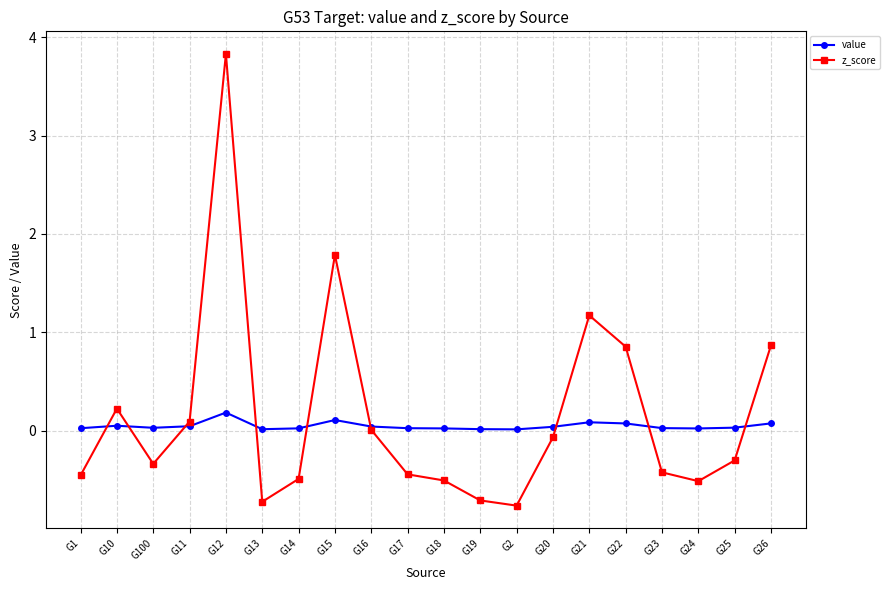

What is the value of the z_score point at the 4th from the left?

0.1